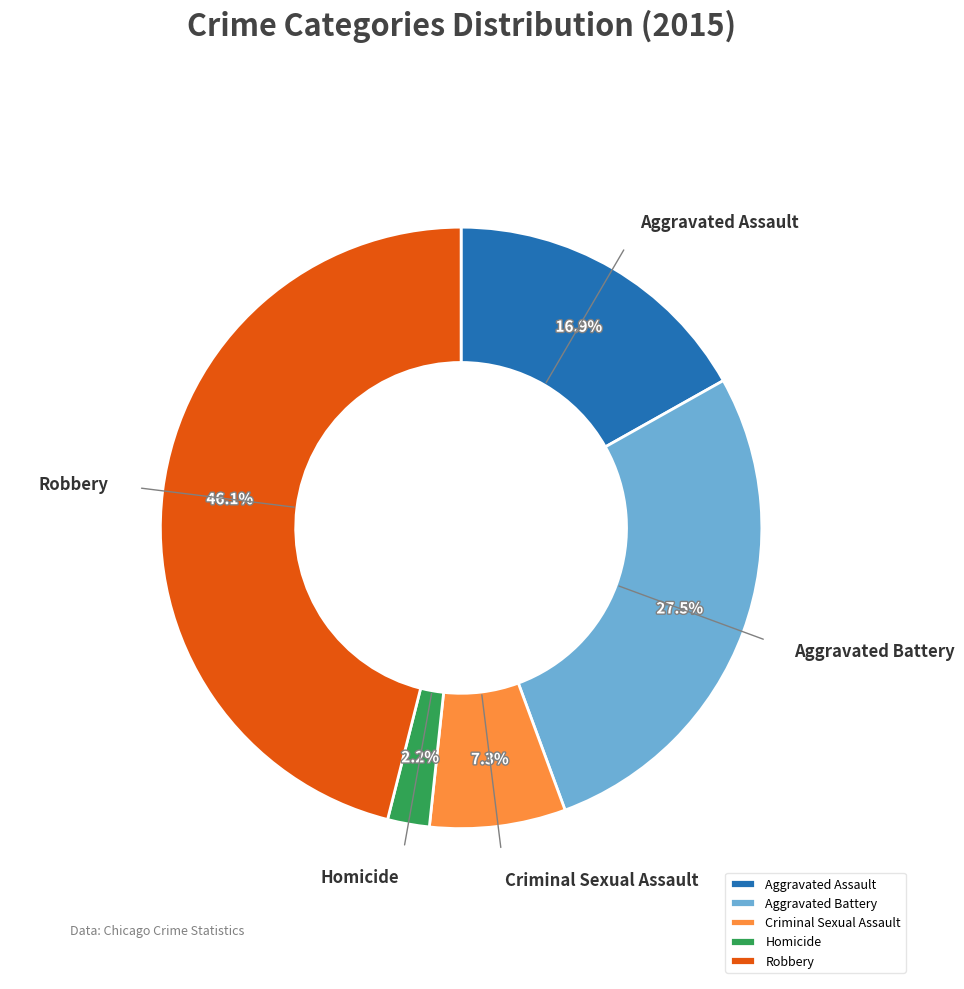

How much of the chart is everything except Aggravated Assault?

83.1%